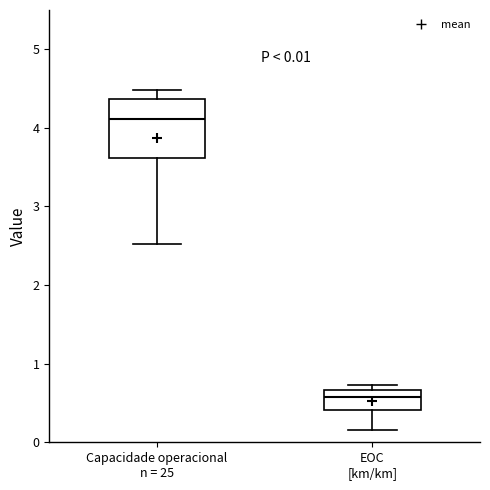

Comparing the boxes themselves (not the whiskers), which one is the tallest?

Capacidade operacional n = 25